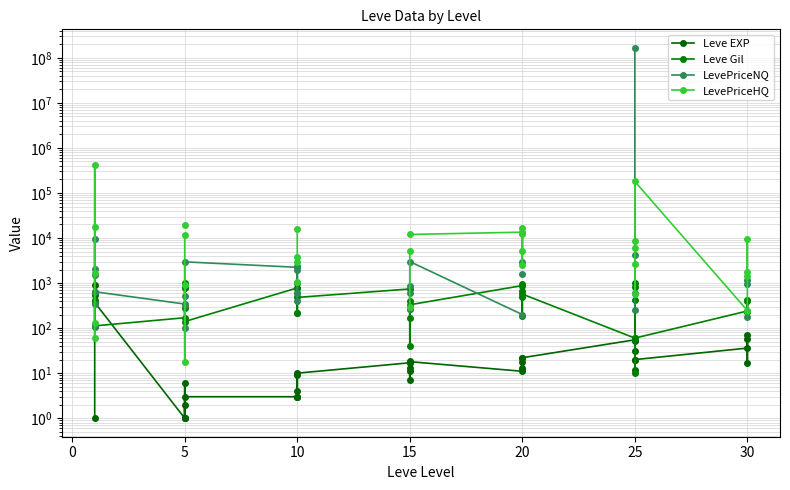

Rank the series by their maximum value, from lowest to highest.

Leve EXP, Leve Gil, LevePriceHQ, LevePriceNQ